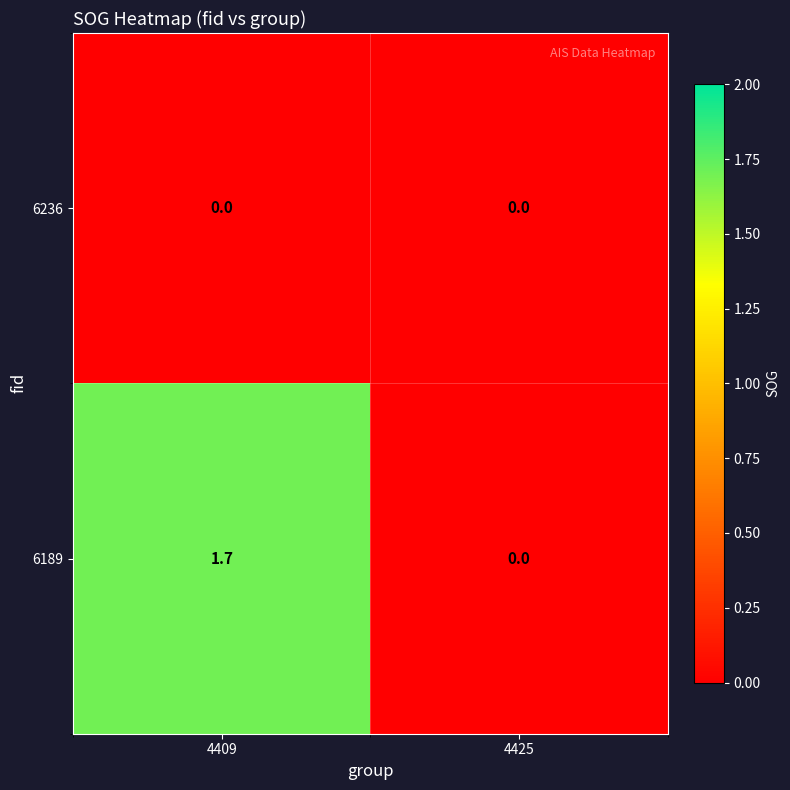

How many categories are shown in the chart?

2